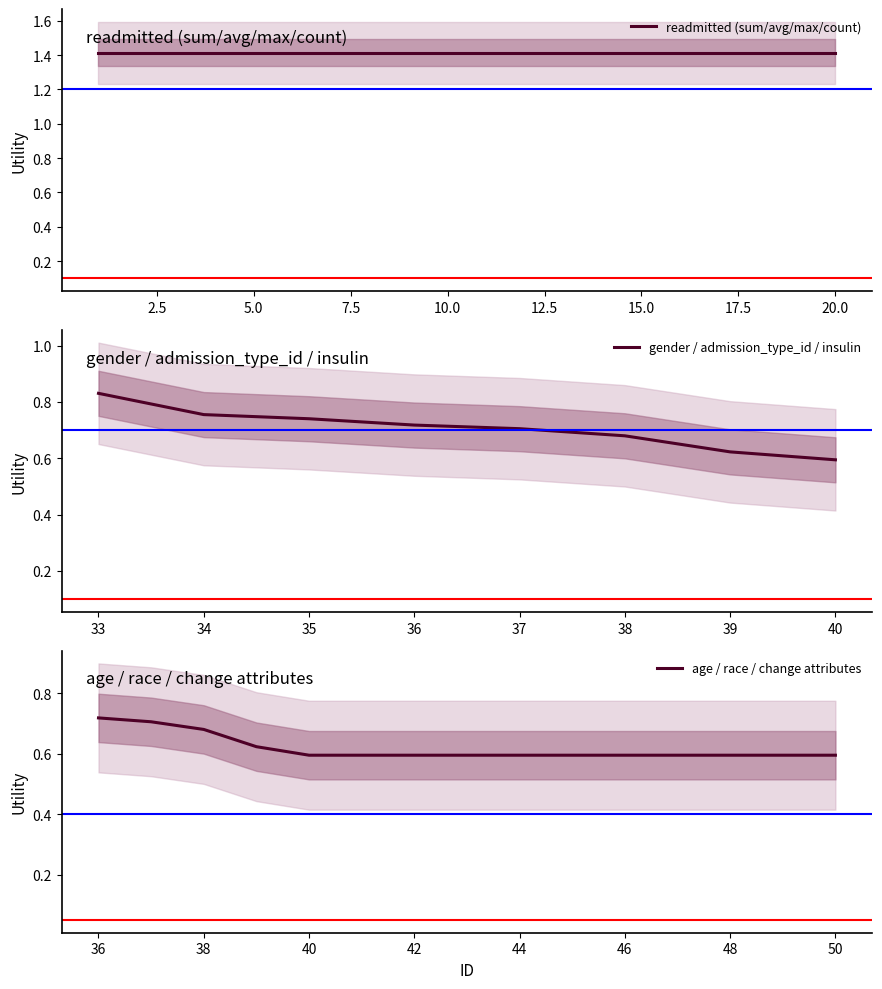

True or false: readmitted has a value of 1.9 at 10.

False